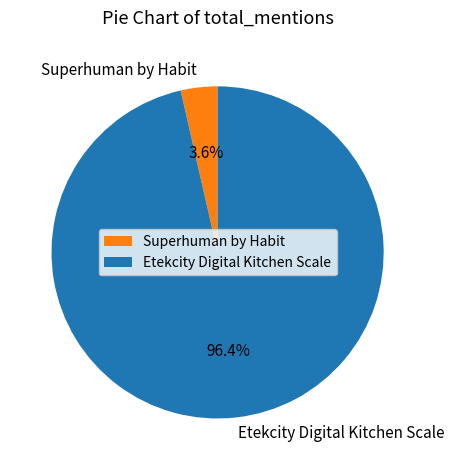

Which slice represents more than half of the pie?

Etekcity Digital Kitchen Scale